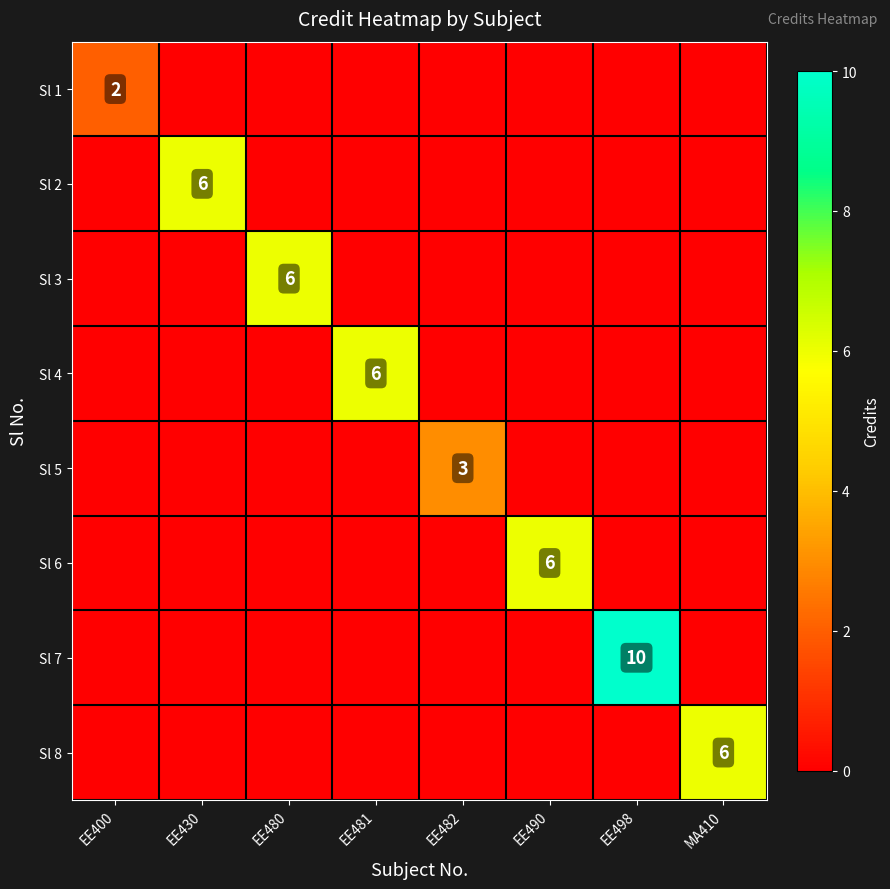

True or false: Sl 1 has a value of 2 at EE400.

True